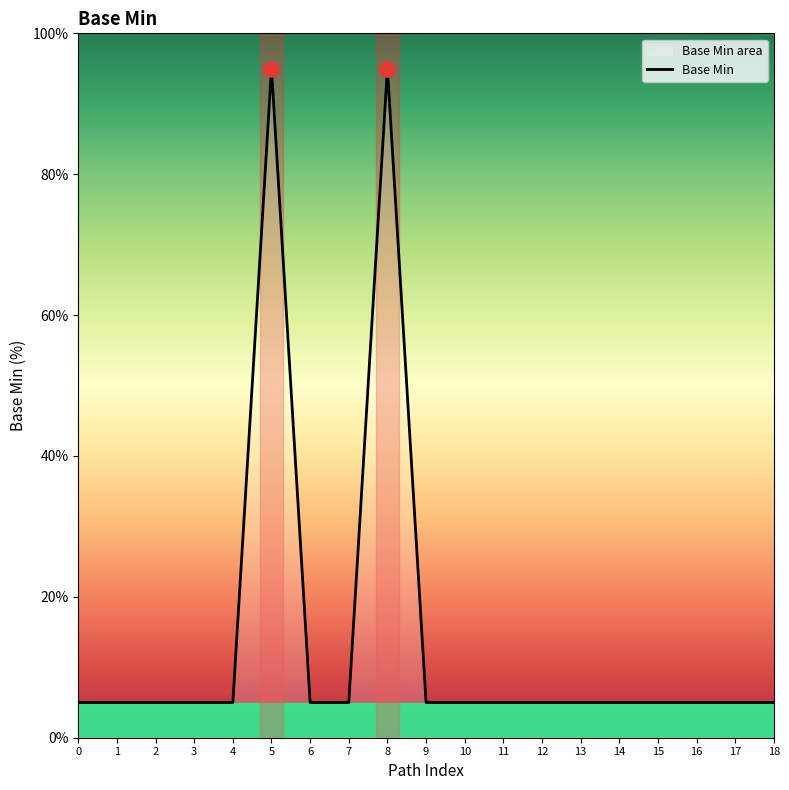

Approximately how many times larger is the value at 6 compared to 9?

1.0